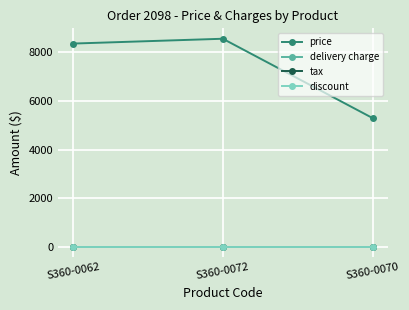

Reading left to right, extract all data points from this chart.

price: S360-0062=8349	S360-0072=8547	S360-0070=5291
delivery charge: S360-0062=0	S360-0072=0	S360-0070=0
tax: S360-0062=0	S360-0072=0	S360-0070=0
discount: S360-0062=0	S360-0072=0	S360-0070=0